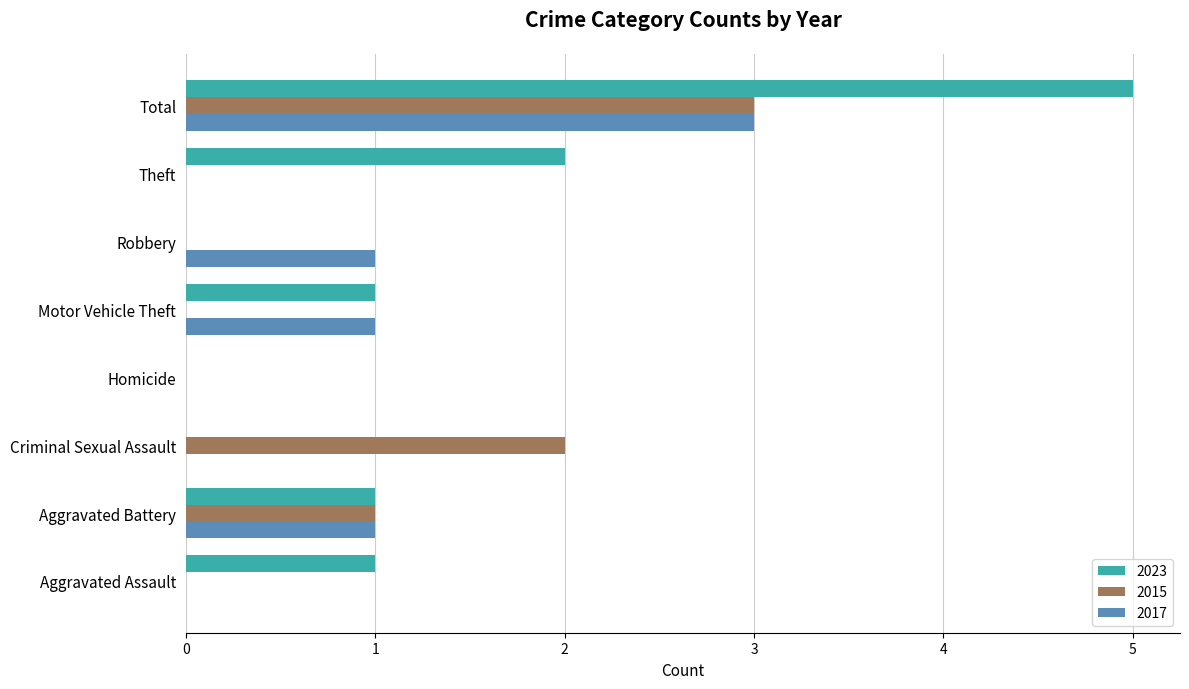

Is the value of 2015 at Robbery greater than the value of 2023 at Aggravated Battery?

No